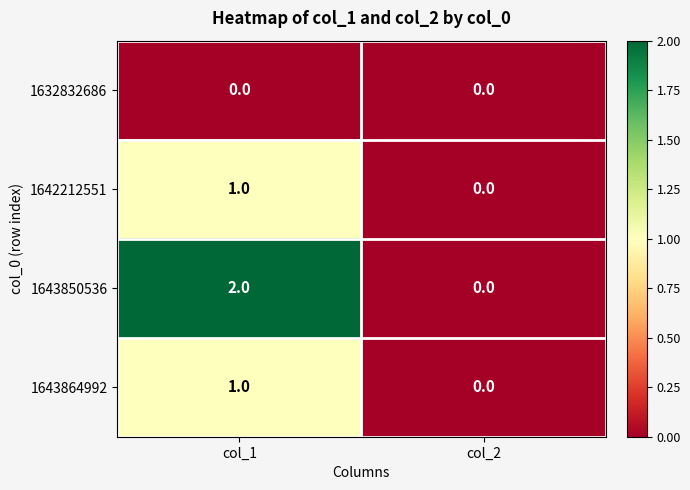

Which label corresponds to the largest value in the chart?

col_1